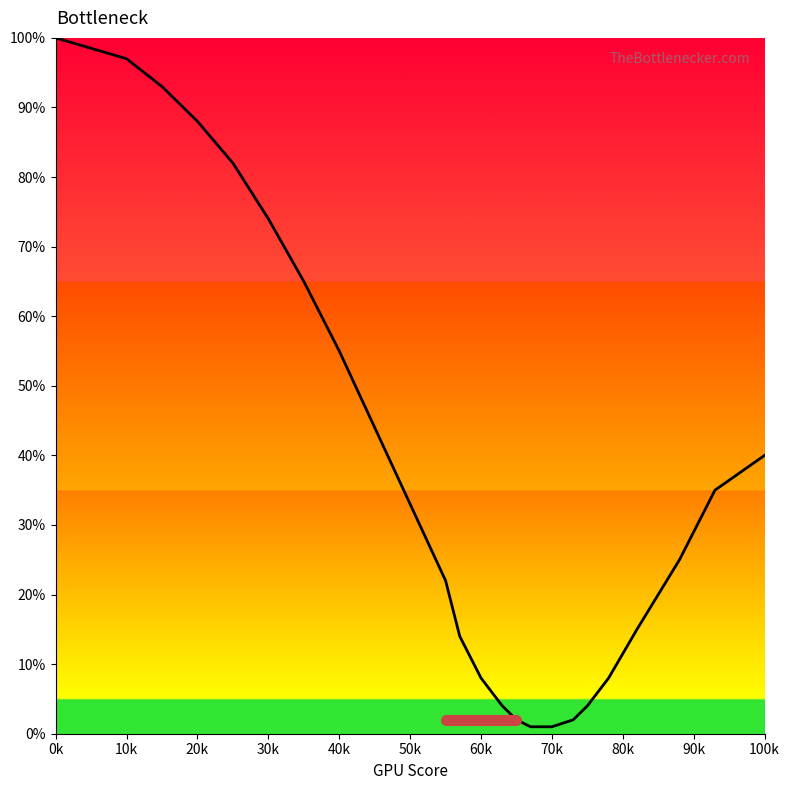

What is the smallest value displayed?

1